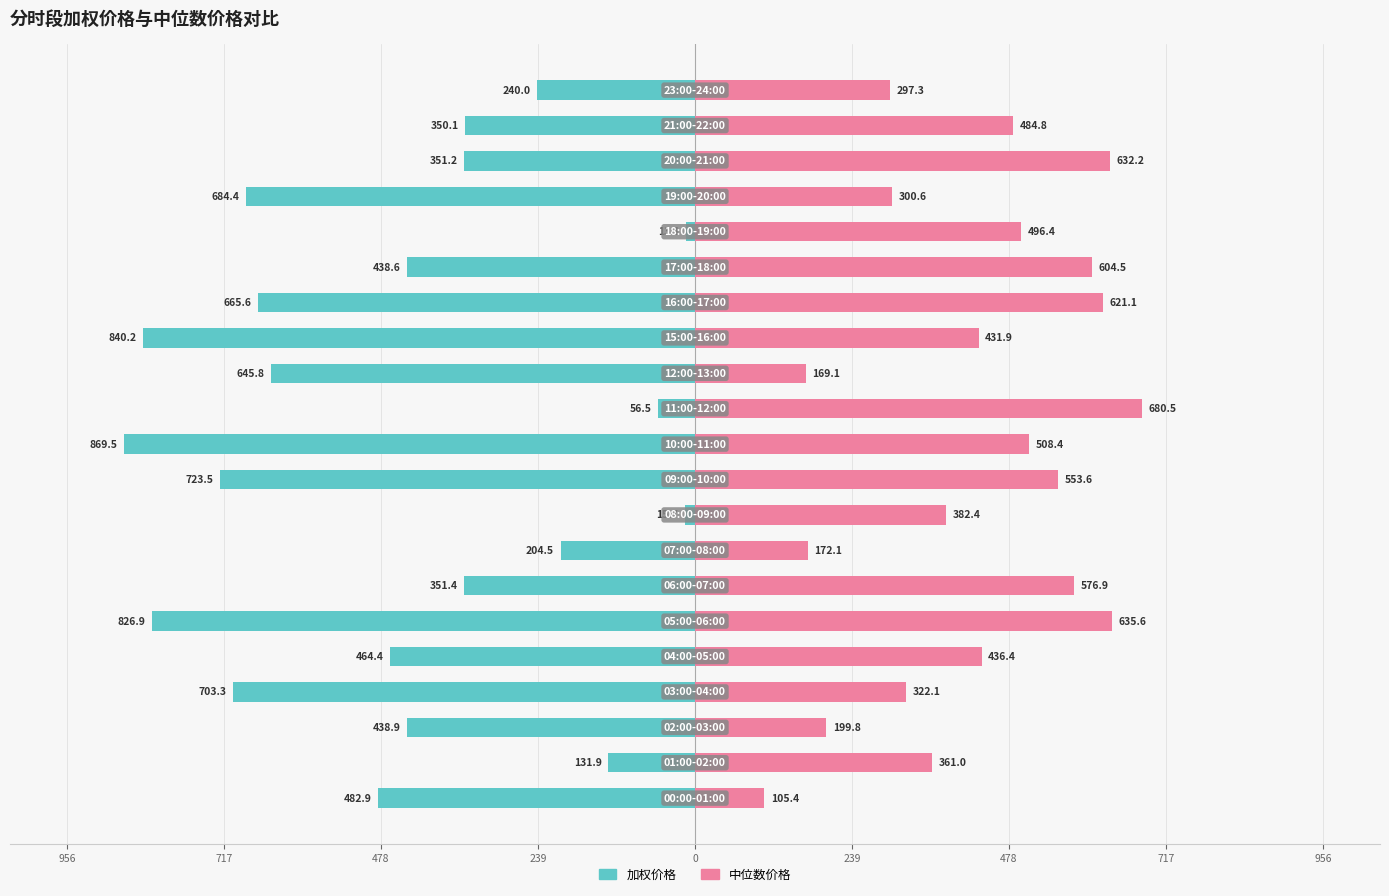

How many data points in 加权价格 are above -438?

9